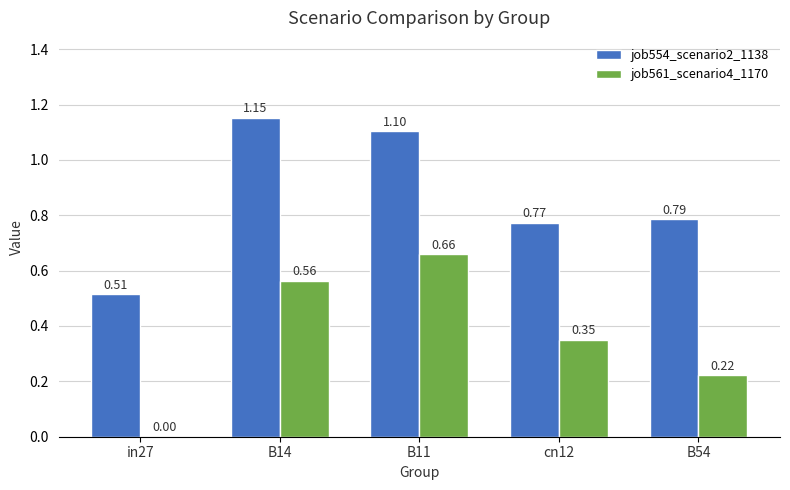

What is the sum of all job554_scenario2_1138 values?

4.3